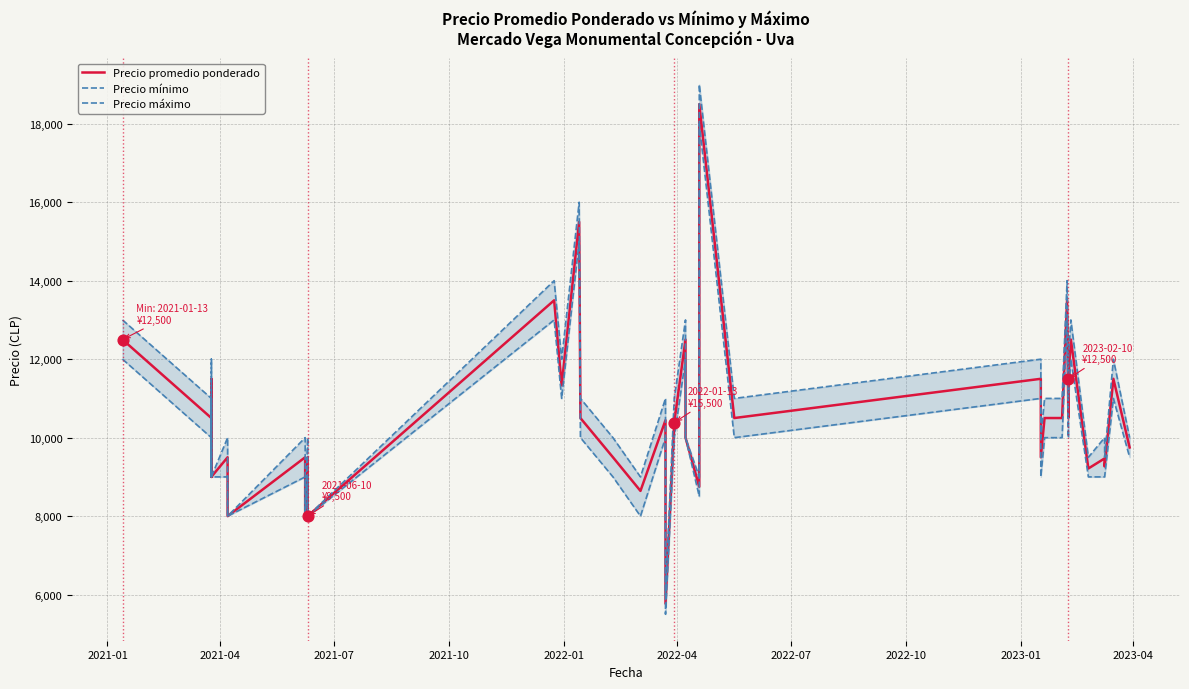

Which series has the largest total across all categories?

Precio máximo